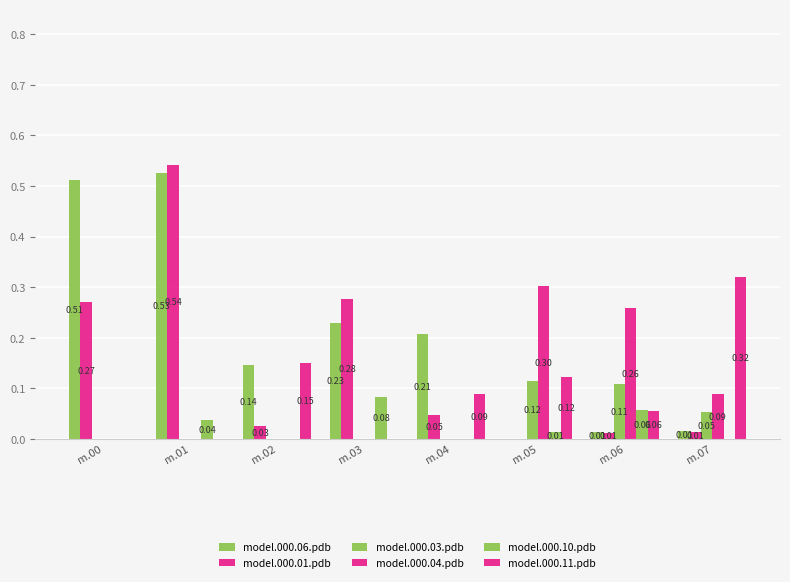

How many positive values does the model.000.01.pdb series have?

7